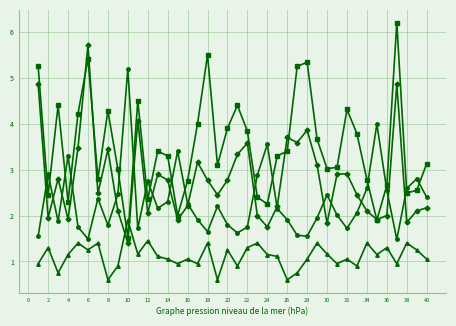

What is the minimum value shown in the chart?

0.6